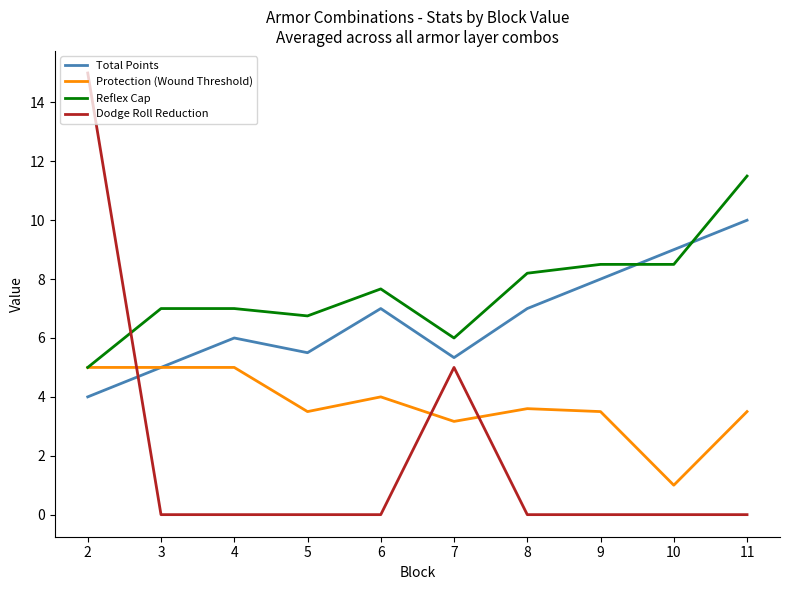

Reading left to right, list all the values displayed in this chart.

Total Points: 2=4.0	3=5.0	4=6.0	5=5.5	6=7.0	7=5.3	8=7.0	9=8.0	10=9.0	11=10.0
Protection (Wound Threshold): 2=5.0	3=5.0	4=5.0	5=3.5	6=4.0	7=3.2	8=3.6	9=3.5	10=1.0	11=3.5
Reflex Cap: 2=5.0	3=7.0	4=7.0	5=6.8	6=7.7	7=6.0	8=8.2	9=8.5	10=8.5	11=11.5
Dodge Roll Reduction: 2=15.0	3=0.0	4=0.0	5=0.0	6=0.0	7=5.0	8=0.0	9=0.0	10=0.0	11=0.0